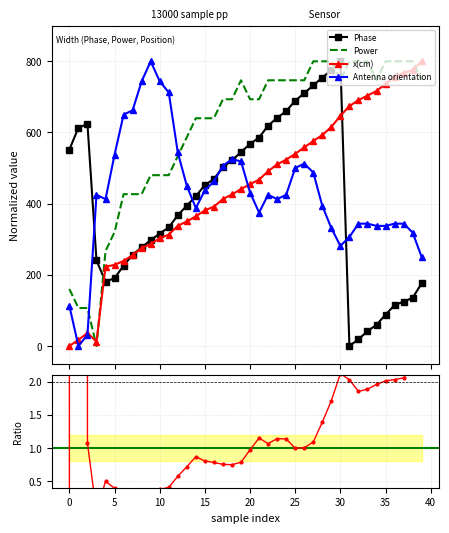

What is the maximum value for Antenna orientation?

800.0